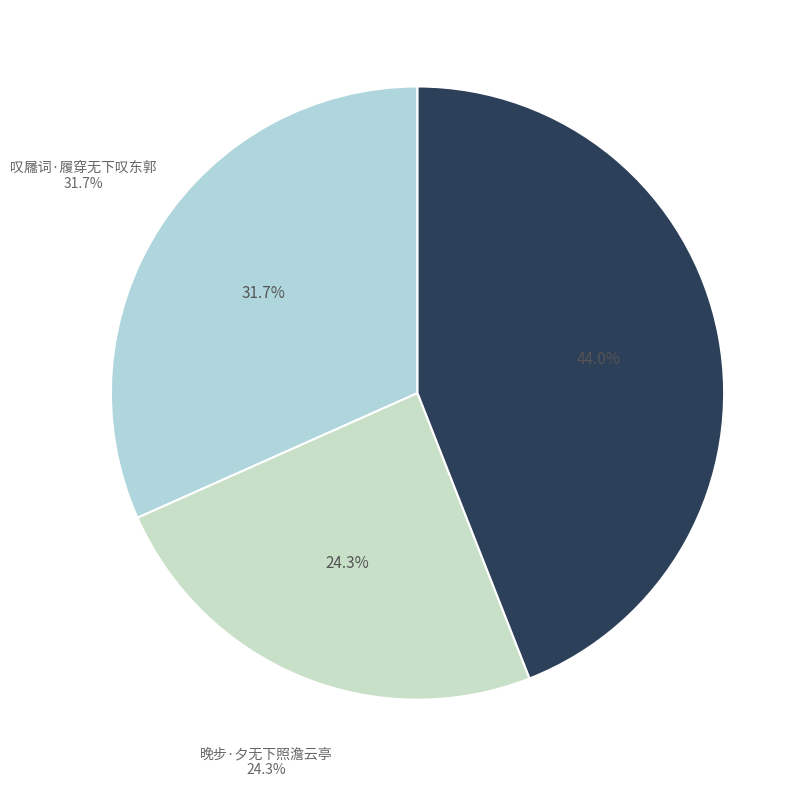

To the nearest percent, what is the difference between the largest and smallest slice percentages?

20%